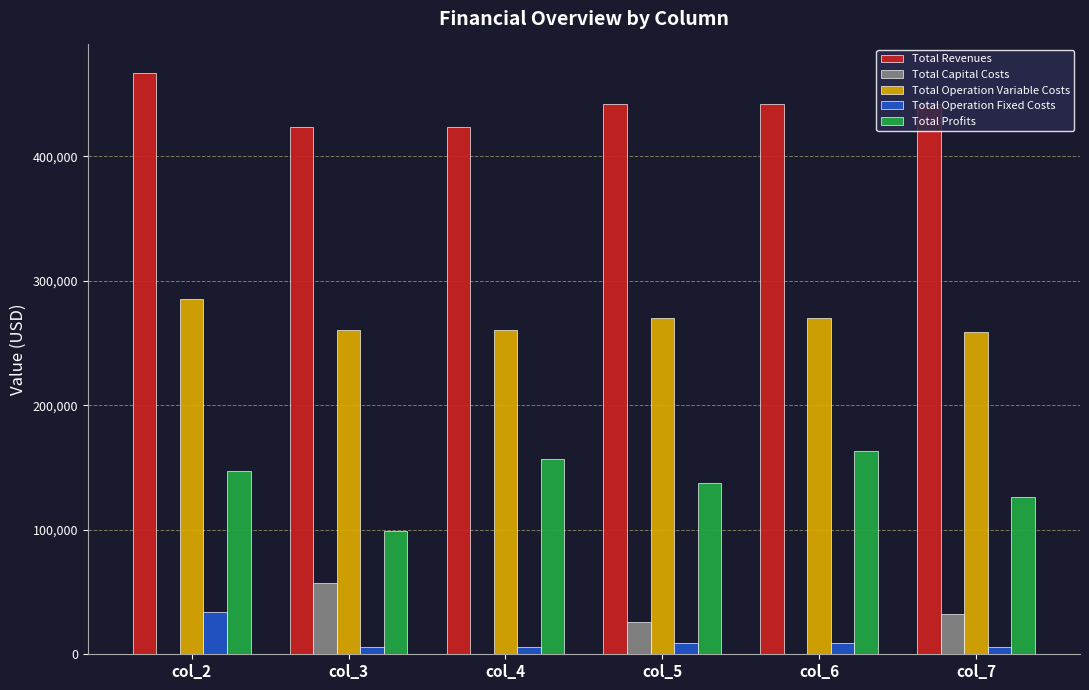

What is the sum of all Total Capital Costs values?

115200.0